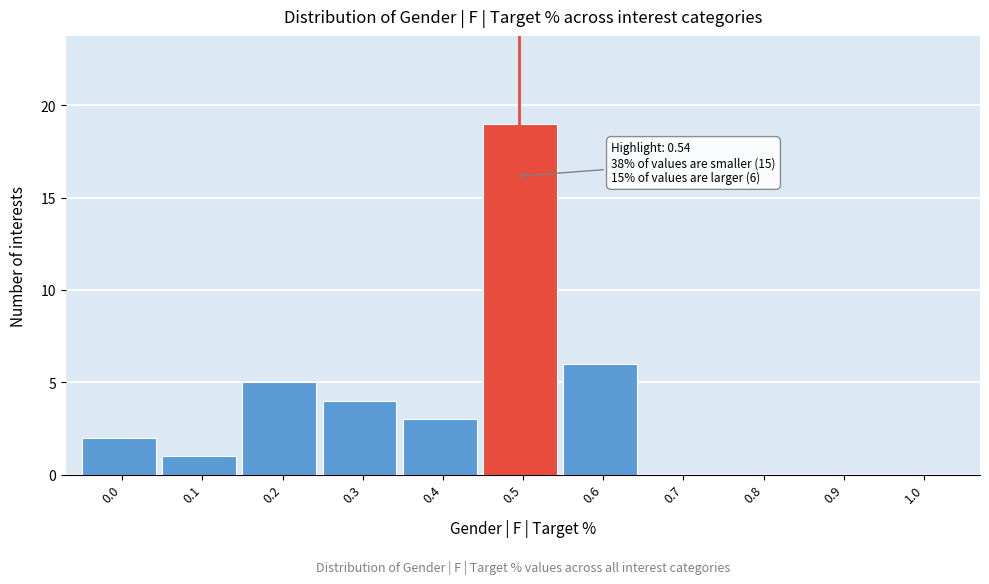

Reading left to right, what are all the values shown in this chart?

0.0=2	0.1=1	0.2=5	0.3=4	0.4=3	0.5=19	0.6=6	0.7=0	0.8=0	0.9=0	1.0=0